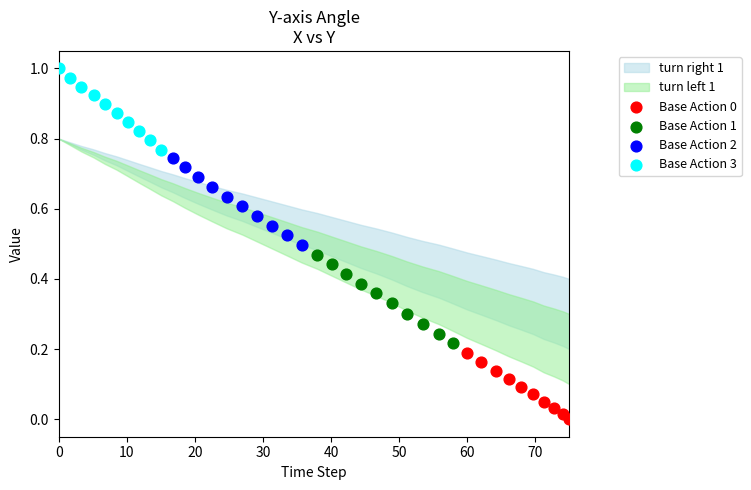

Which series reaches the maximum Y coordinate?

Base Action 3